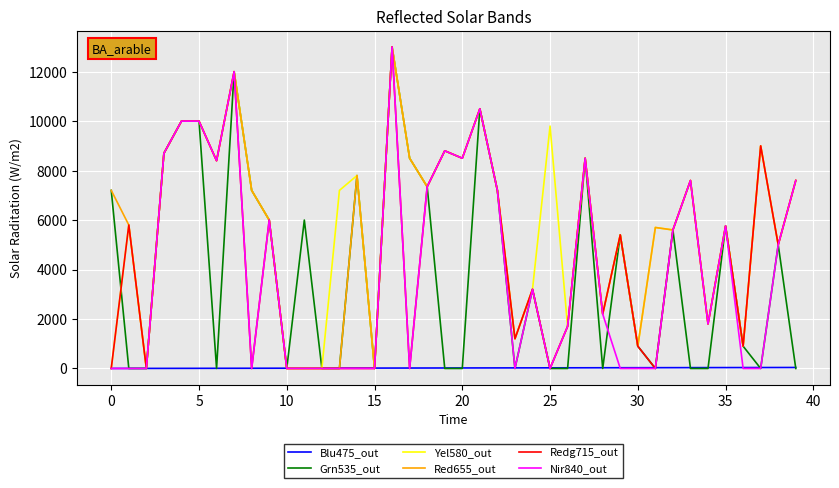

What is the highest value of the Redg715_out series?

13000